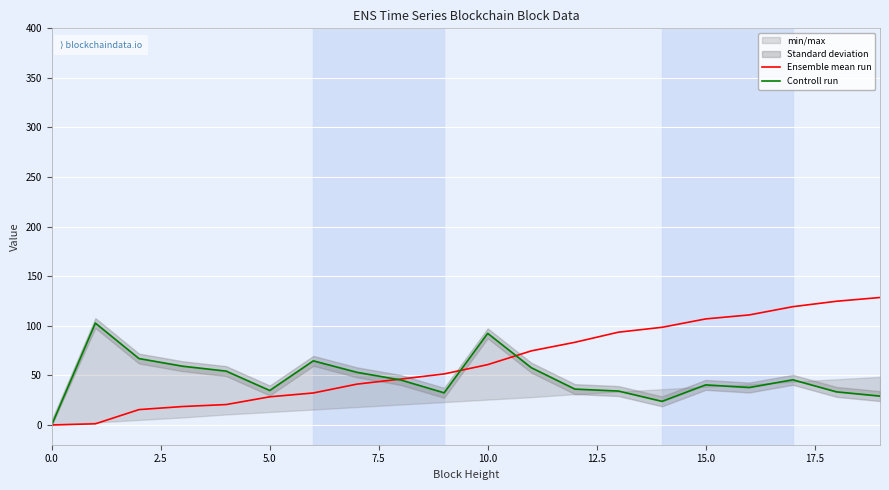

Reading left to right, transcribe all the data shown in this chart.

Ensemble mean run: -0.1	1.1	15.4	18.5	20.5	28.3	32.2	41.1	46.2	51.4	60.8	74.6	83.3	93.5	98.4	106.9	110.9	119.2	124.7	128.5
Controll run: 0.2	102.7	66.9	59.2	54.3	34.7	64.6	53.0	45.4	32.4	92.3	57.7	36.1	34.1	23.7	40.3	37.7	45.5	33.3	29.0